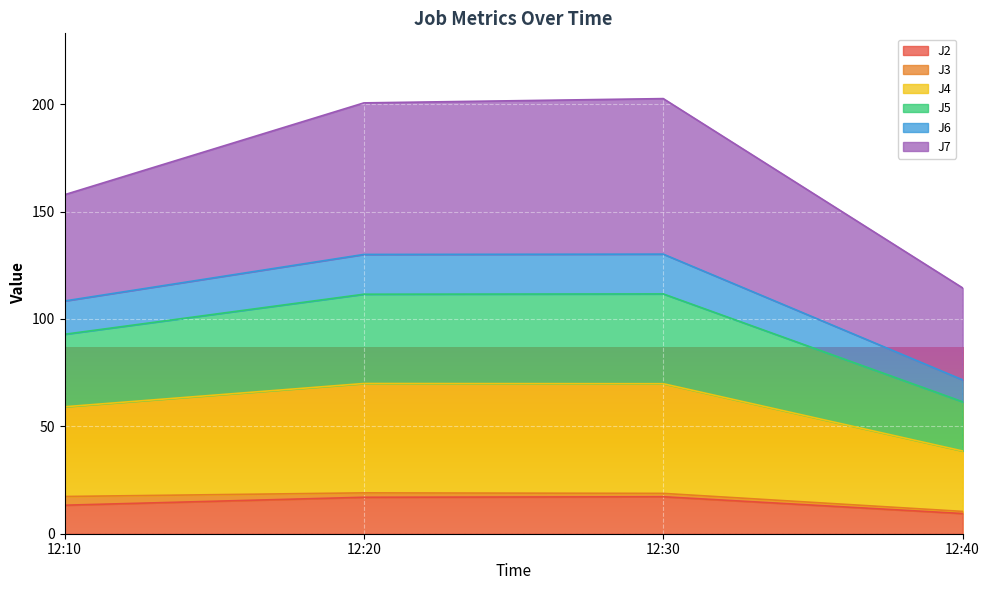

What is the lowest value of the J2 series?

9.4